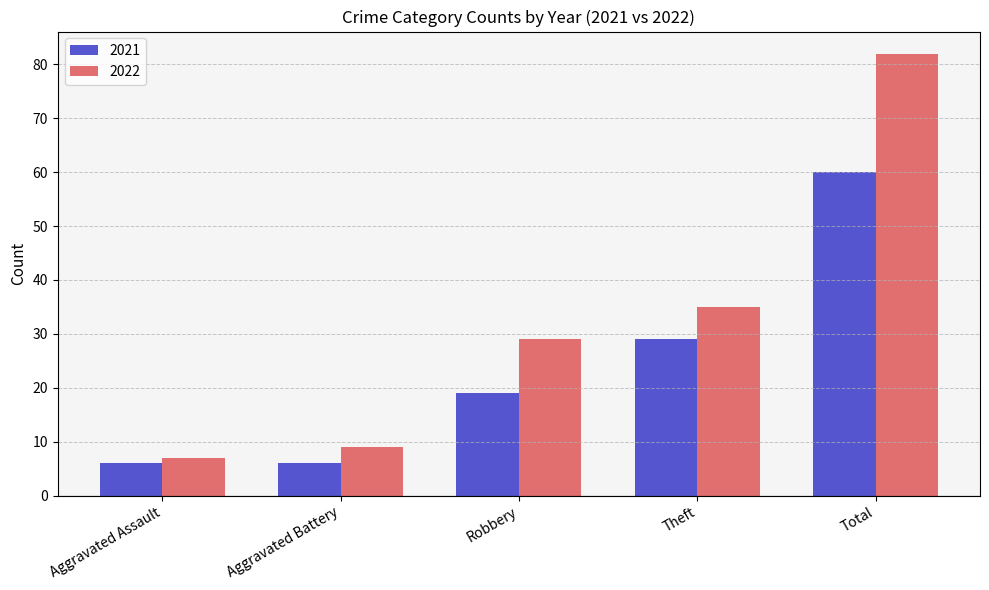

At how many categories does at least one series exceed 69?

1